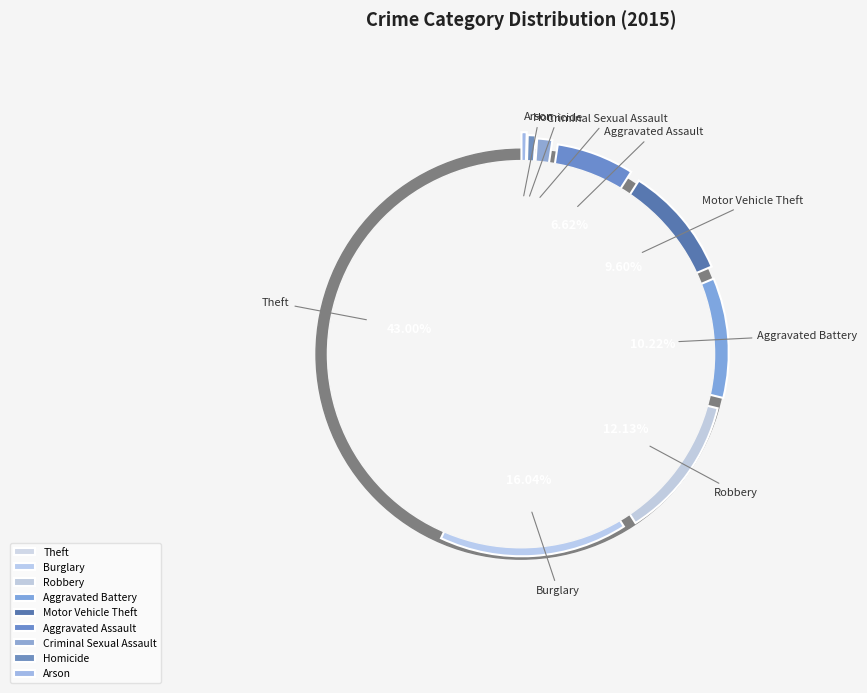

Approximately how many times larger is the value at Burglary compared to Aggravated Battery?

1.6